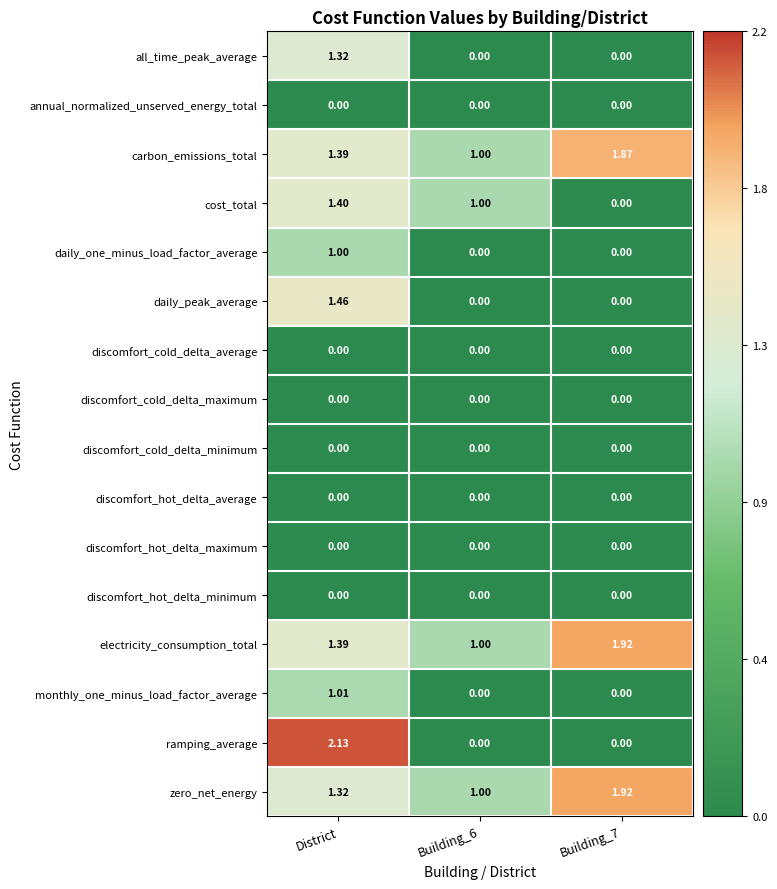

Between Building_6 and Building_7, which series saw the biggest shift?

cost_total